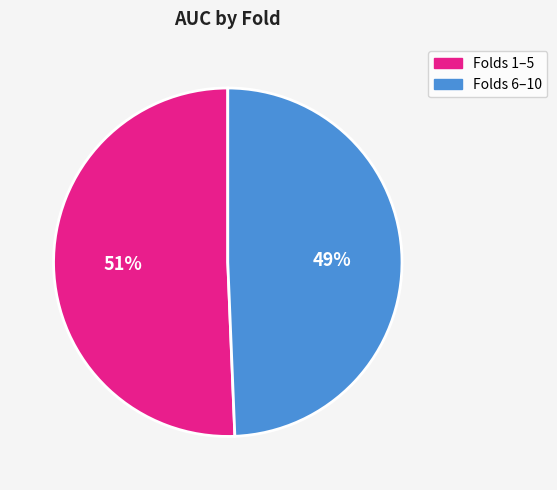

How many slices are in this pie chart?

2